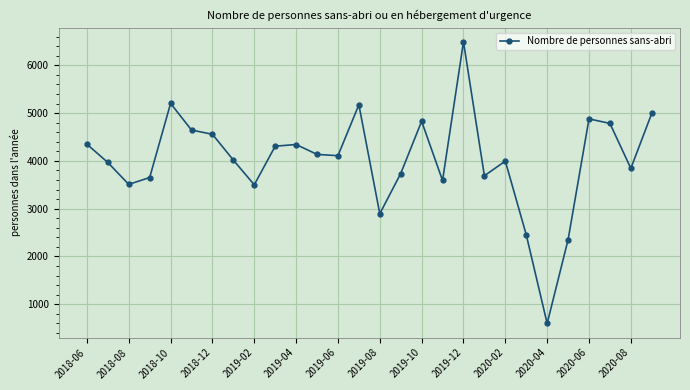

What is the minimum value shown in the chart?

598